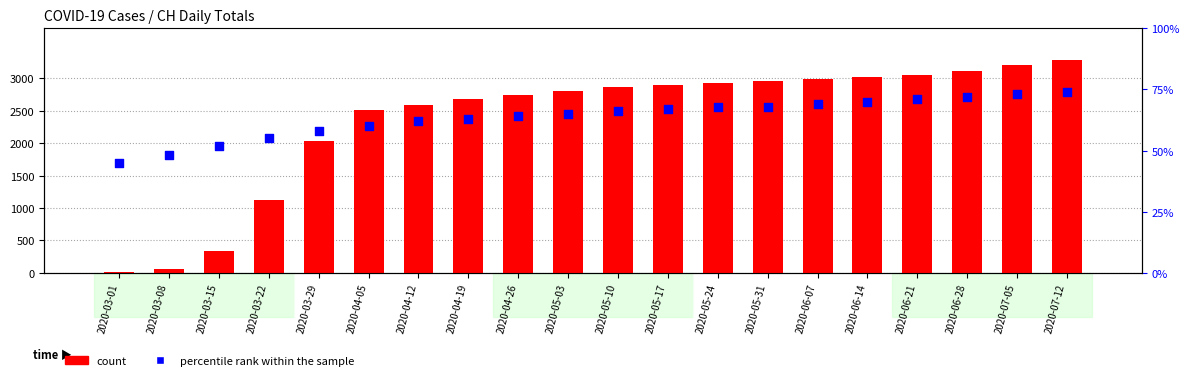

Which series contains the highest Y value?

count